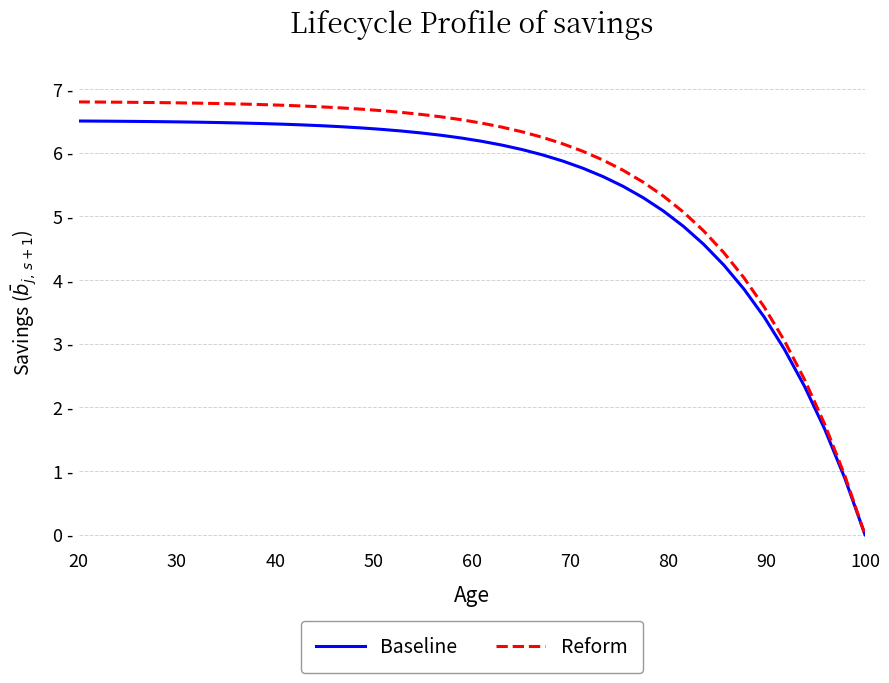

At how many categories does at least one series exceed 4?

34